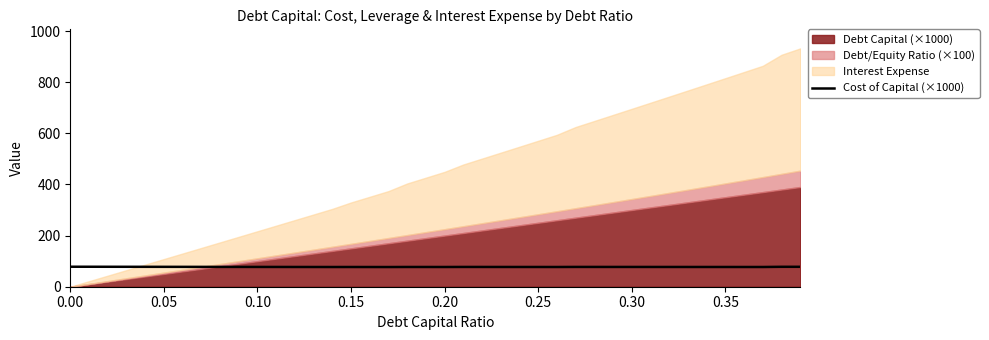

What is the maximum value for Cost of Capital (×1000)?

78.2